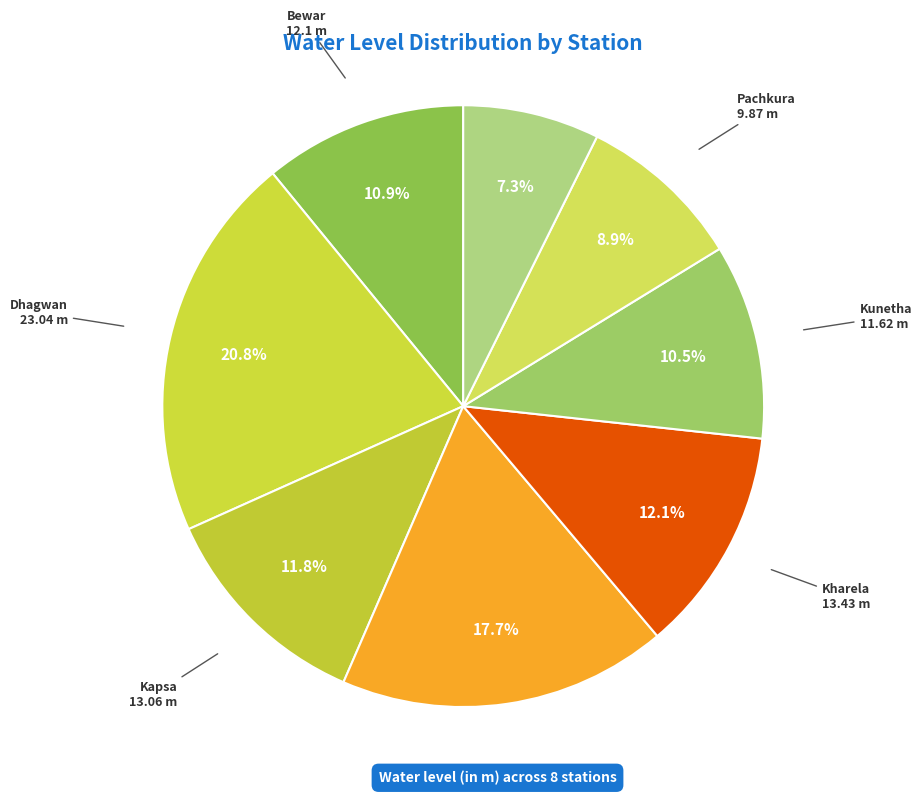

To the nearest percent, what is the average slice percentage?

12%